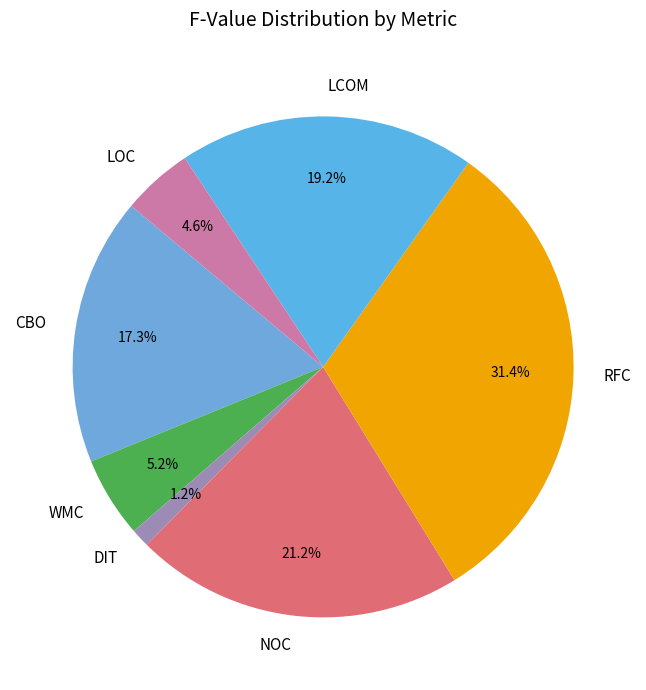

Is there a majority slice in this chart?

No